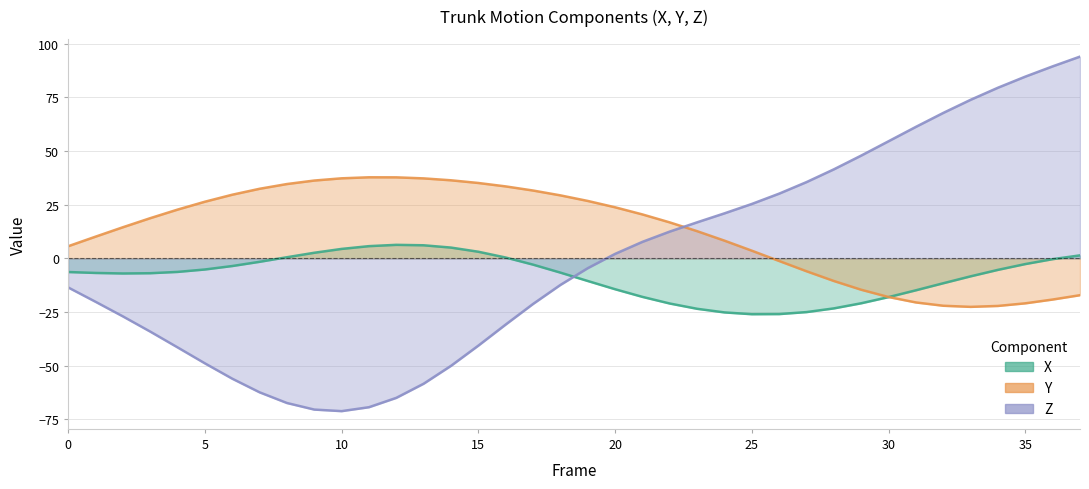

What is the smallest value displayed?

-71.2